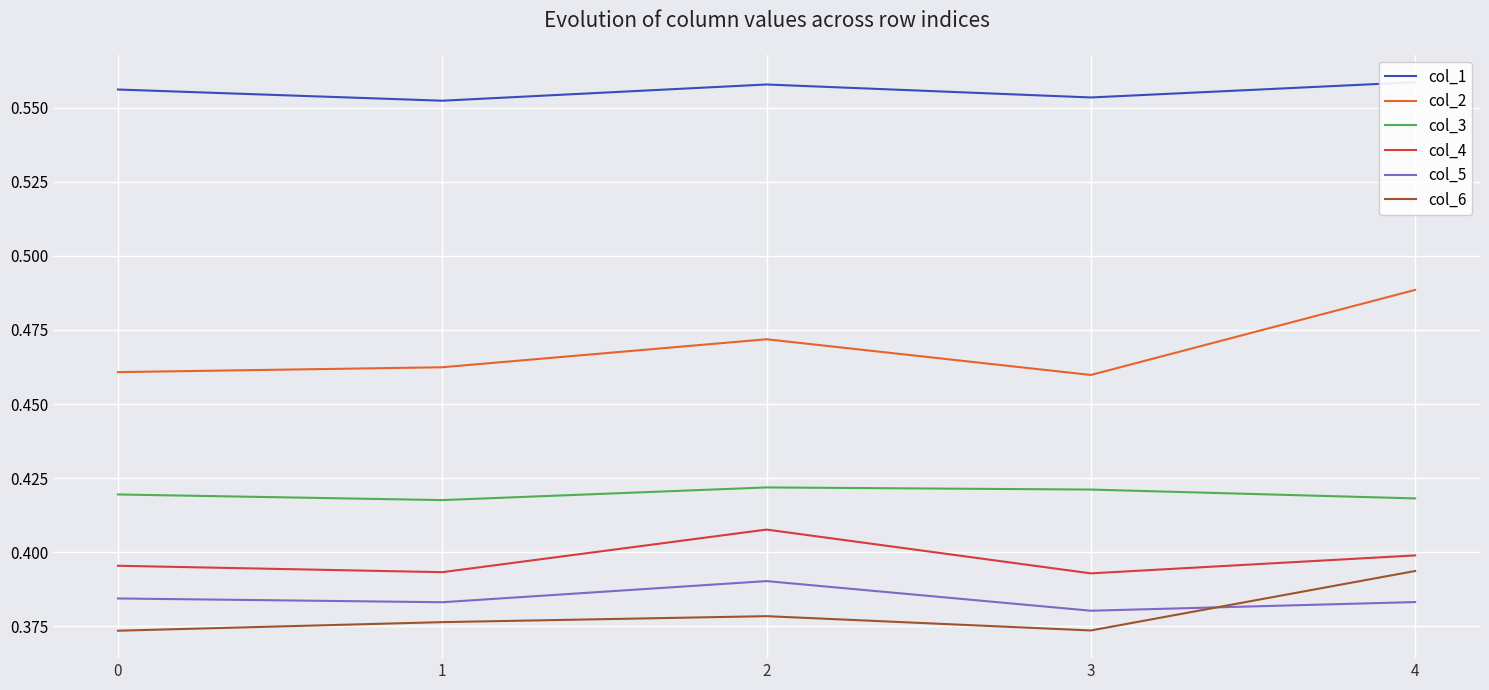

Reading left to right, transcribe all the data shown in this chart.

col_1: 0.6	0.6	0.6	0.6	0.6
col_2: 0.5	0.5	0.5	0.5	0.5
col_3: 0.4	0.4	0.4	0.4	0.4
col_4: 0.4	0.4	0.4	0.4	0.4
col_5: 0.4	0.4	0.4	0.4	0.4
col_6: 0.4	0.4	0.4	0.4	0.4